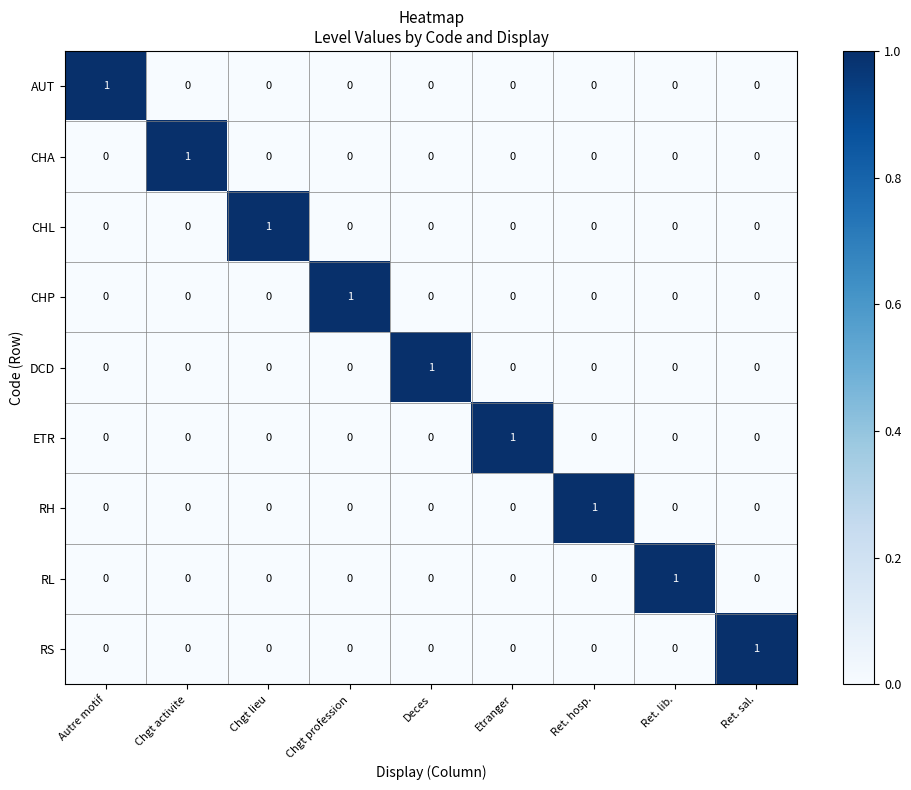

At how many categories does at least one series exceed 0?

9